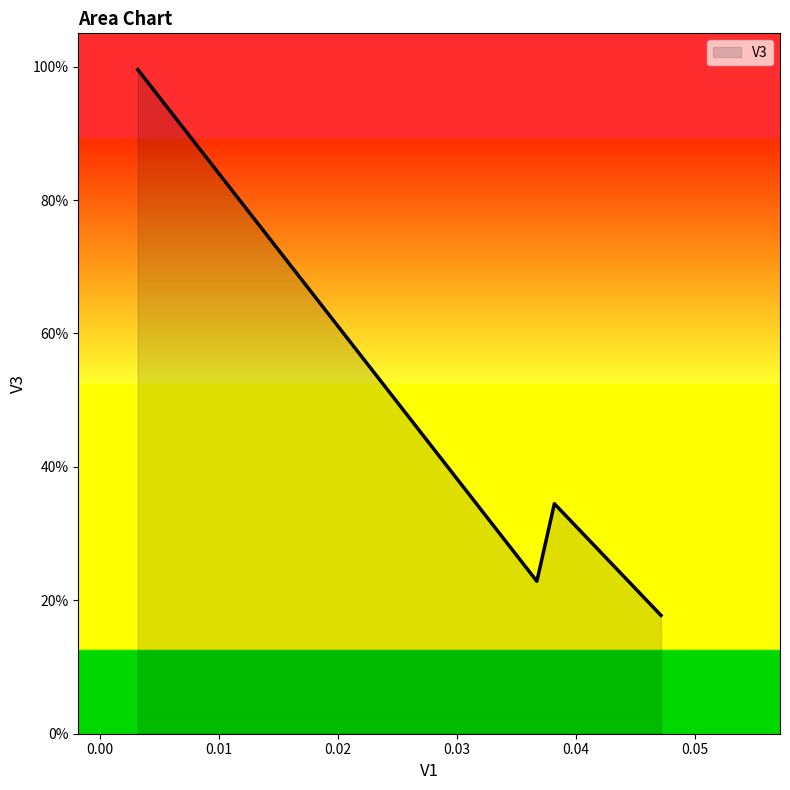

Does the chart display data point markers on the line(s)?

No